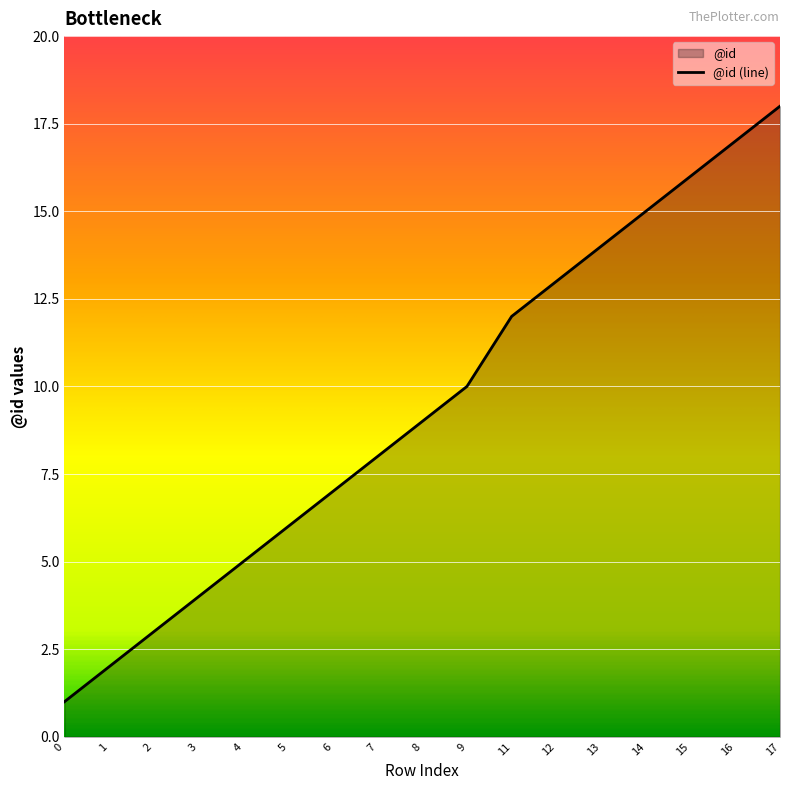

True or false: the data shows 7 at 13.

False